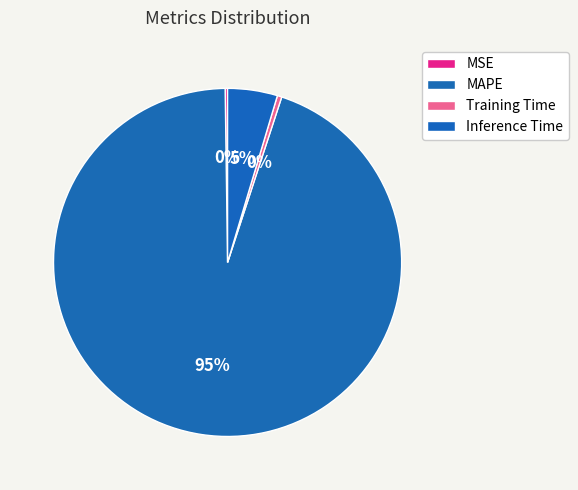

What percentage do MSE and MAPE together represent?

95.0%